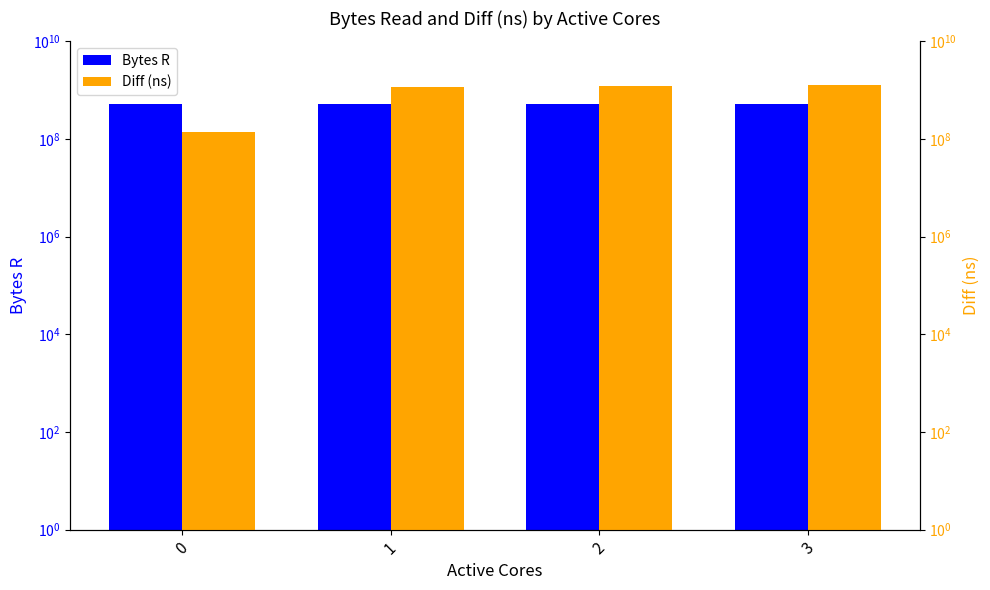

What is the value of the Diff (ns) bar at the 4th from the left?

1258349501